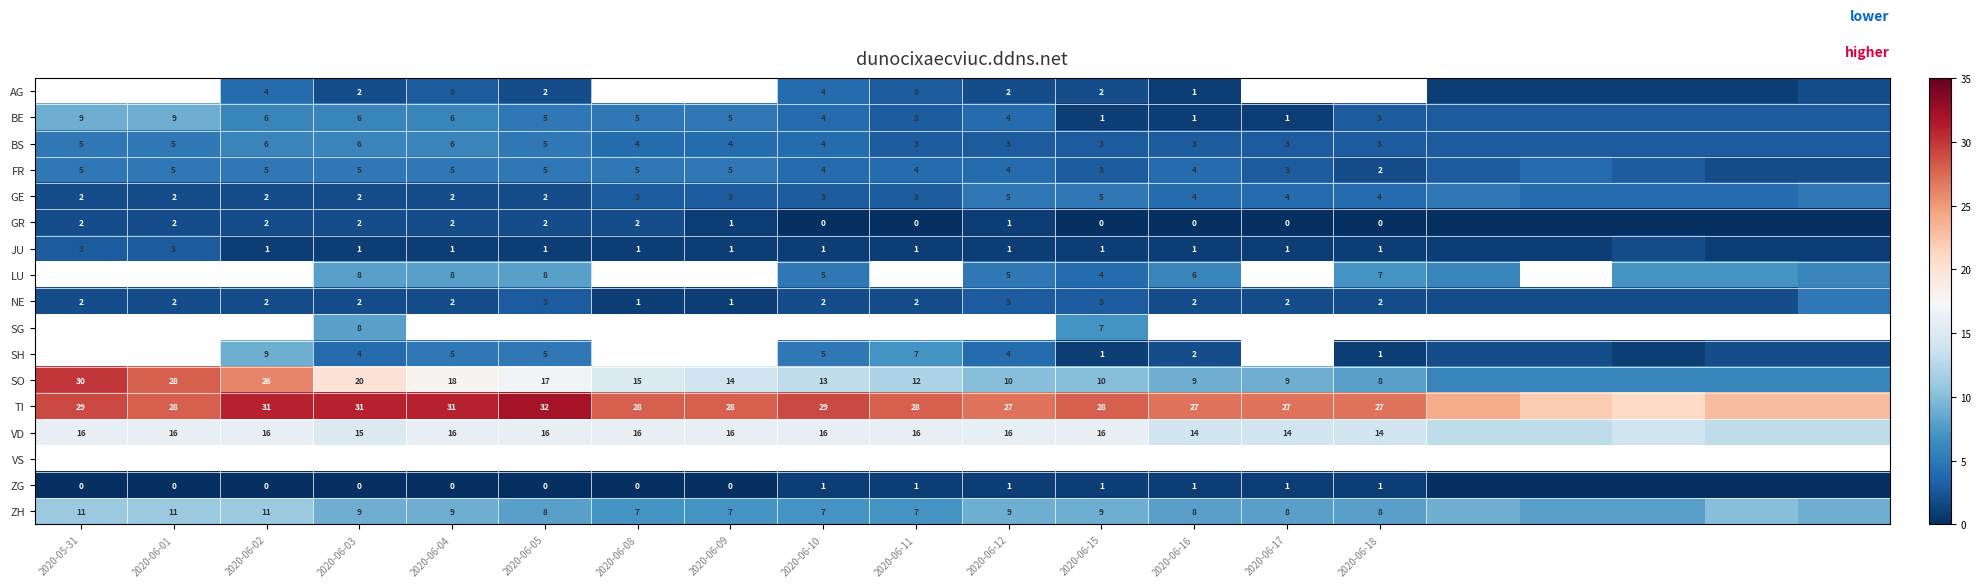

Which has a higher value, 18 or 2020-06-15?

2020-06-15